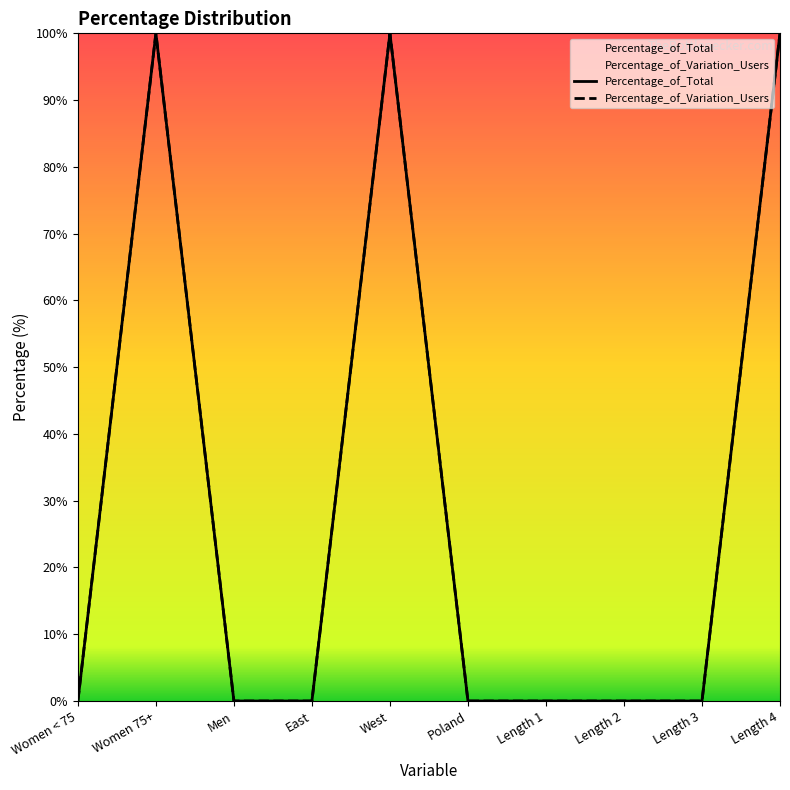

Between Women < 75 and Men, which series saw the biggest shift?

Percentage_of_Total